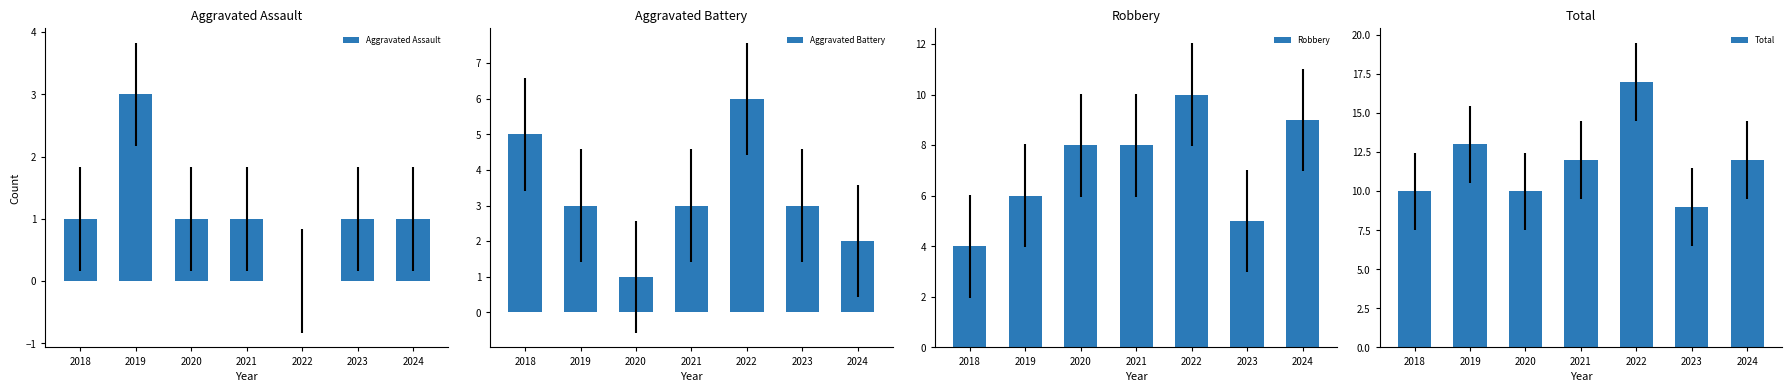

Rank the series at 2022 from highest to lowest value.

Total, Robbery, Aggravated Battery, Aggravated Assault